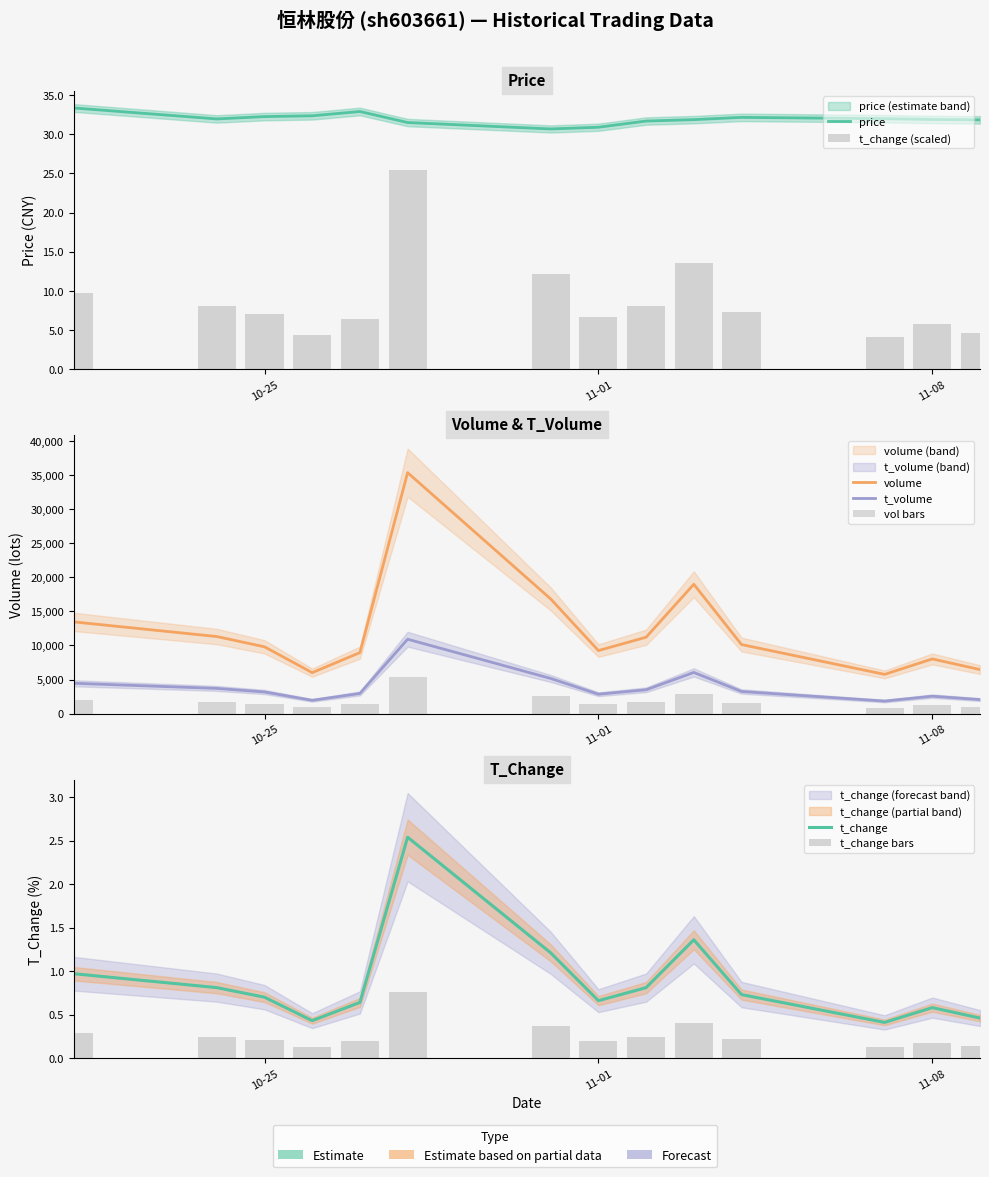

Count the number of categories in the chart.

14